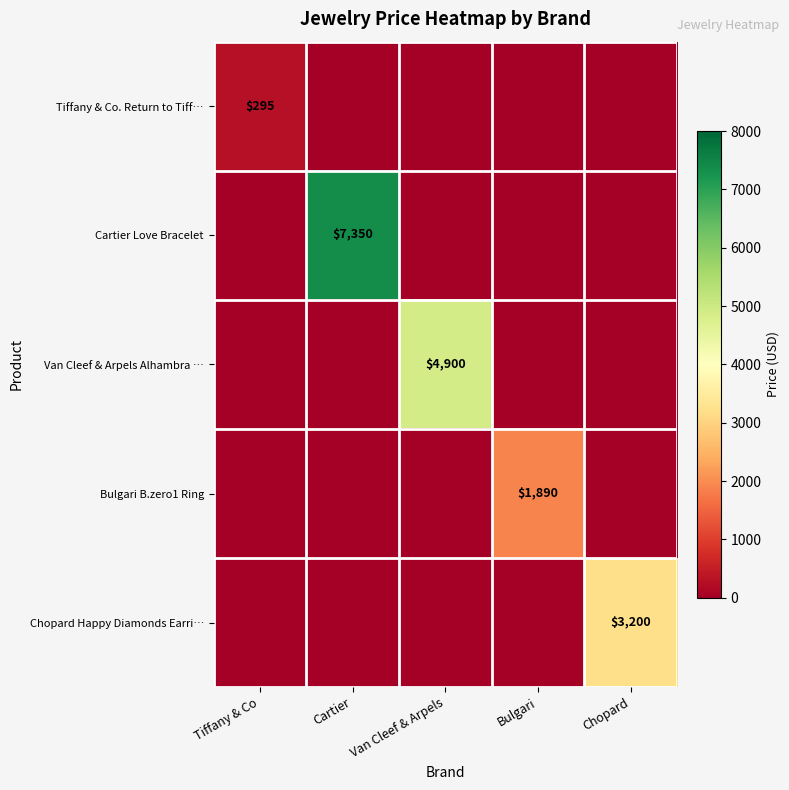

The Cartier Love Bracelet series shows 2268 at Cartier. True or false?

False